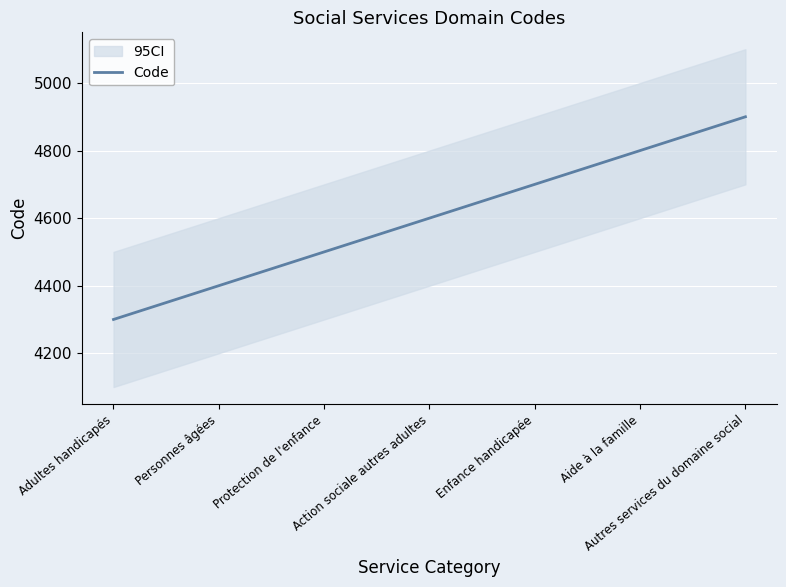

Which label corresponds to the smallest value in the chart?

Adultes handicapés